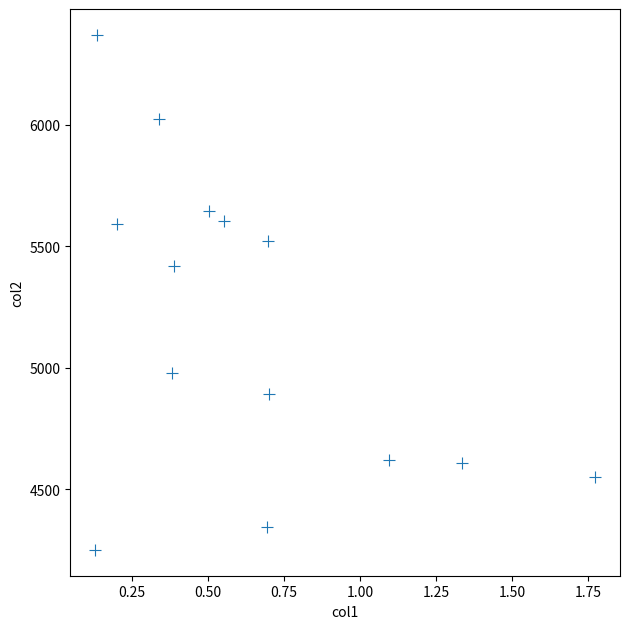

What Y value in the scatter plot is closest to 5310?

5419